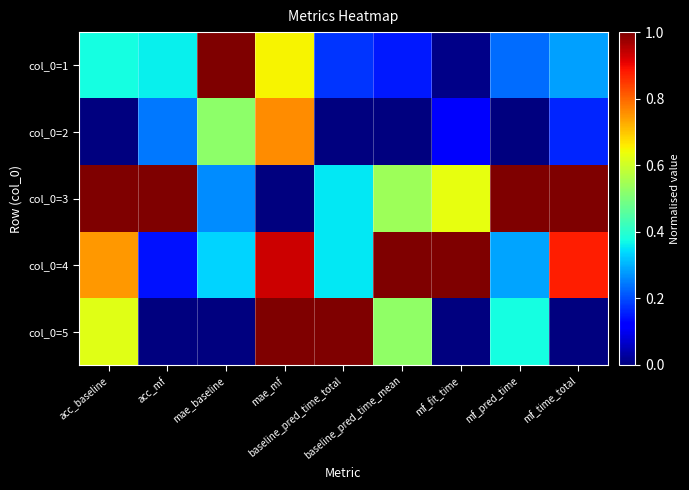

Reading left to right, what are all the values shown in this chart?

col_0=1: acc_baseline=0.4	acc_mf=0.4	mae_baseline=1.0	mae_mf=0.6	baseline_pred_time_total=0.2	baseline_pred_time_mean=0.2	mf_fit_time=0.0	mf_pred_time=0.2	mf_time_total=0.3
col_0=2: acc_baseline=0.0	acc_mf=0.2	mae_baseline=0.5	mae_mf=0.8	baseline_pred_time_total=0.0	baseline_pred_time_mean=0.0	mf_fit_time=0.1	mf_pred_time=0.0	mf_time_total=0.2
col_0=3: acc_baseline=1.0	acc_mf=1.0	mae_baseline=0.3	mae_mf=0.0	baseline_pred_time_total=0.4	baseline_pred_time_mean=0.5	mf_fit_time=0.6	mf_pred_time=1.0	mf_time_total=1.0
col_0=4: acc_baseline=0.7	acc_mf=0.1	mae_baseline=0.3	mae_mf=0.9	baseline_pred_time_total=0.4	baseline_pred_time_mean=1.0	mf_fit_time=1.0	mf_pred_time=0.3	mf_time_total=0.9
col_0=5: acc_baseline=0.6	acc_mf=0.0	mae_baseline=0.0	mae_mf=1.0	baseline_pred_time_total=1.0	baseline_pred_time_mean=0.5	mf_fit_time=0.0	mf_pred_time=0.4	mf_time_total=0.0